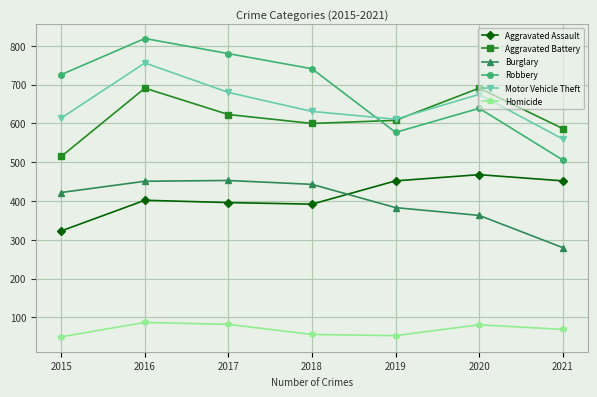

In Aggravated Battery, how many points are lower than both neighbors (excluding endpoints)?

1